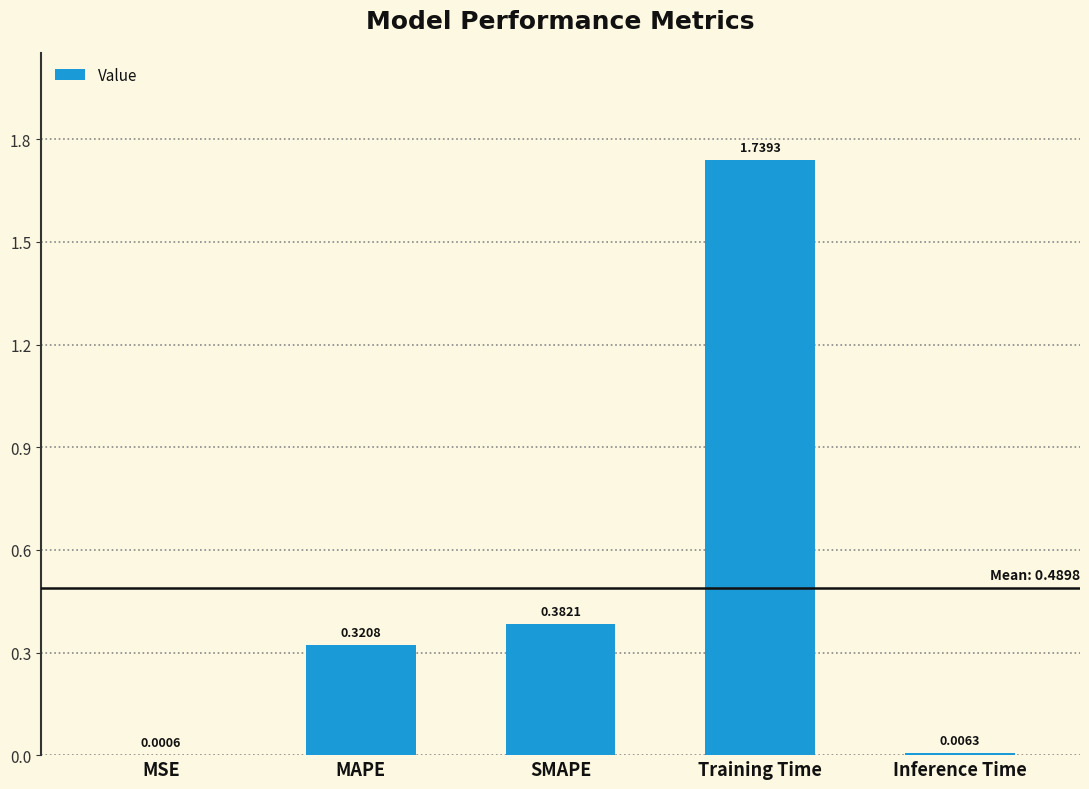

What is the change in value from SMAPE to Inference Time?

-0.4